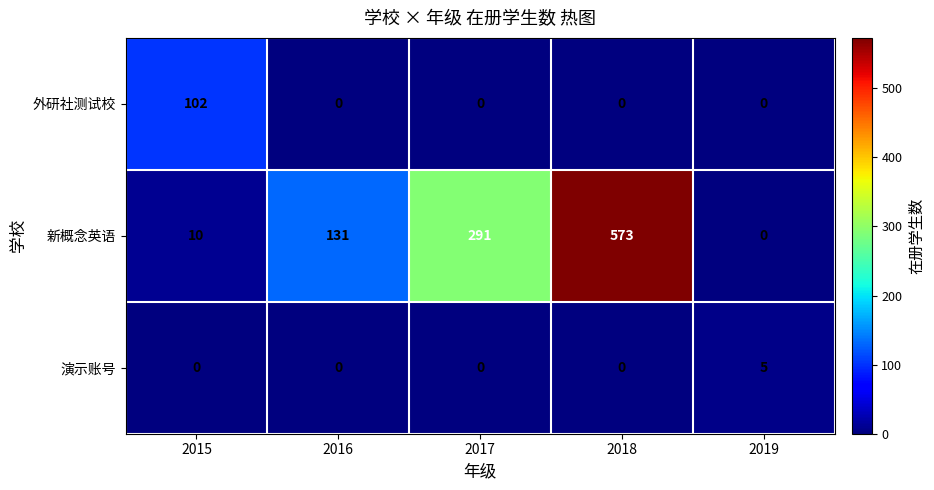

Reading left to right, what are all the values shown in this chart?

外研社测试校: 102	0	0	0	0
新概念英语: 10	131	291	573	0
演示账号: 0	0	0	0	5